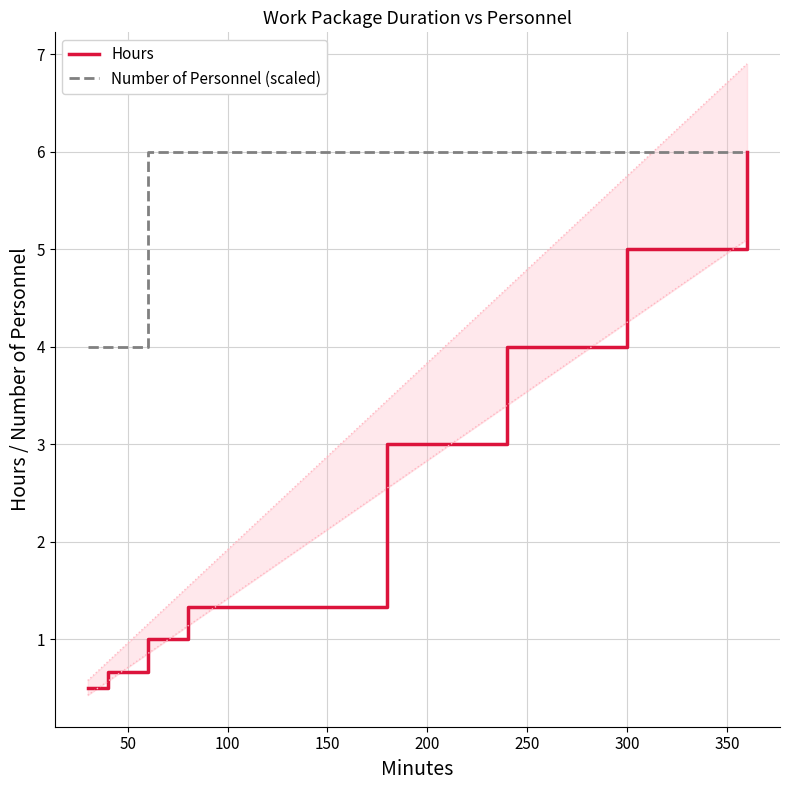

Does the chart have visible grid lines?

Yes